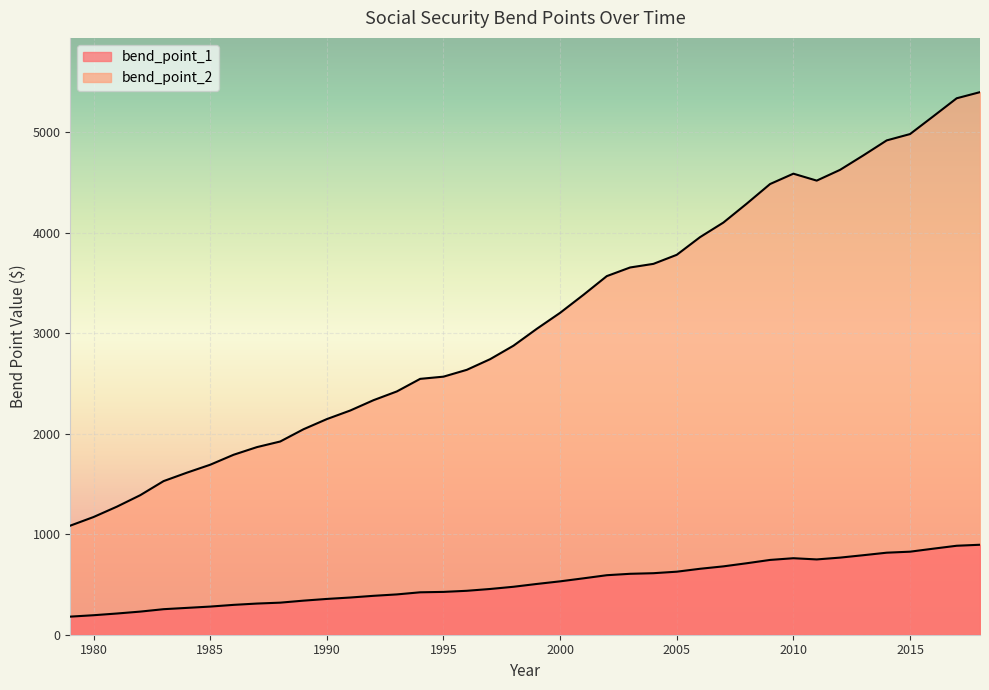

In bend_point_2, how many points are higher than both neighbors (excluding endpoints)?

1